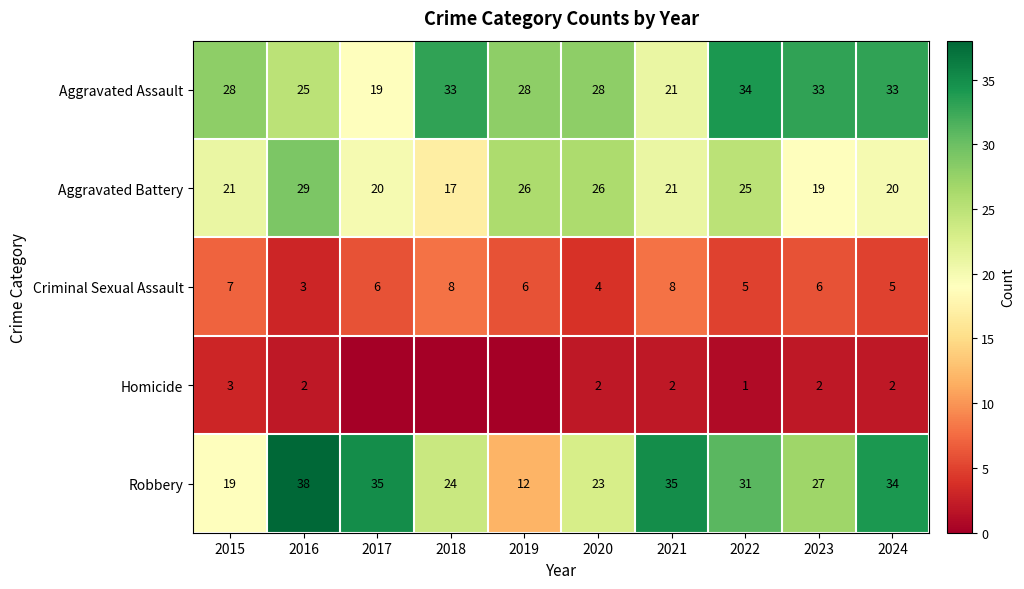

At which category does the chart reach its peak across all series?

2016